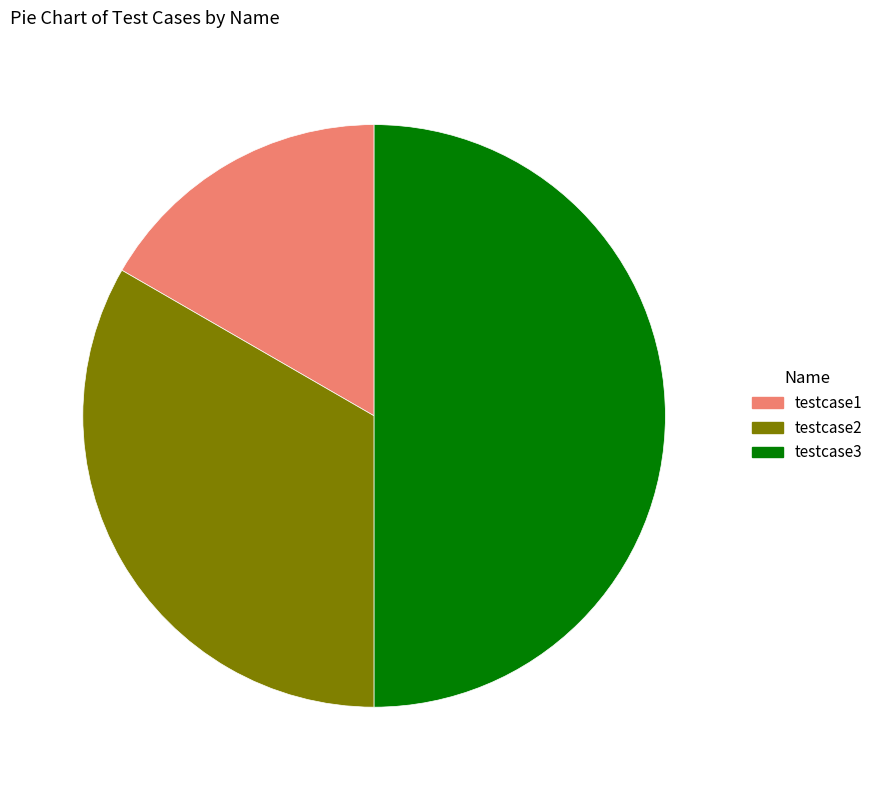

Which slice is the largest?

testcase3